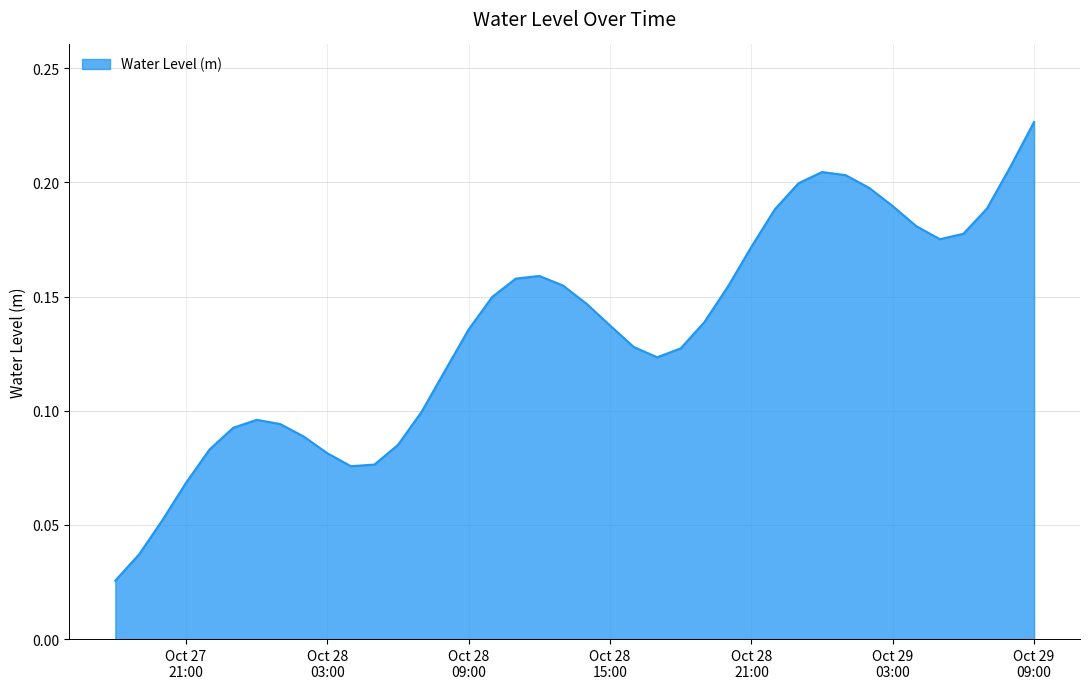

What is the maximum value shown in the chart?

0.2